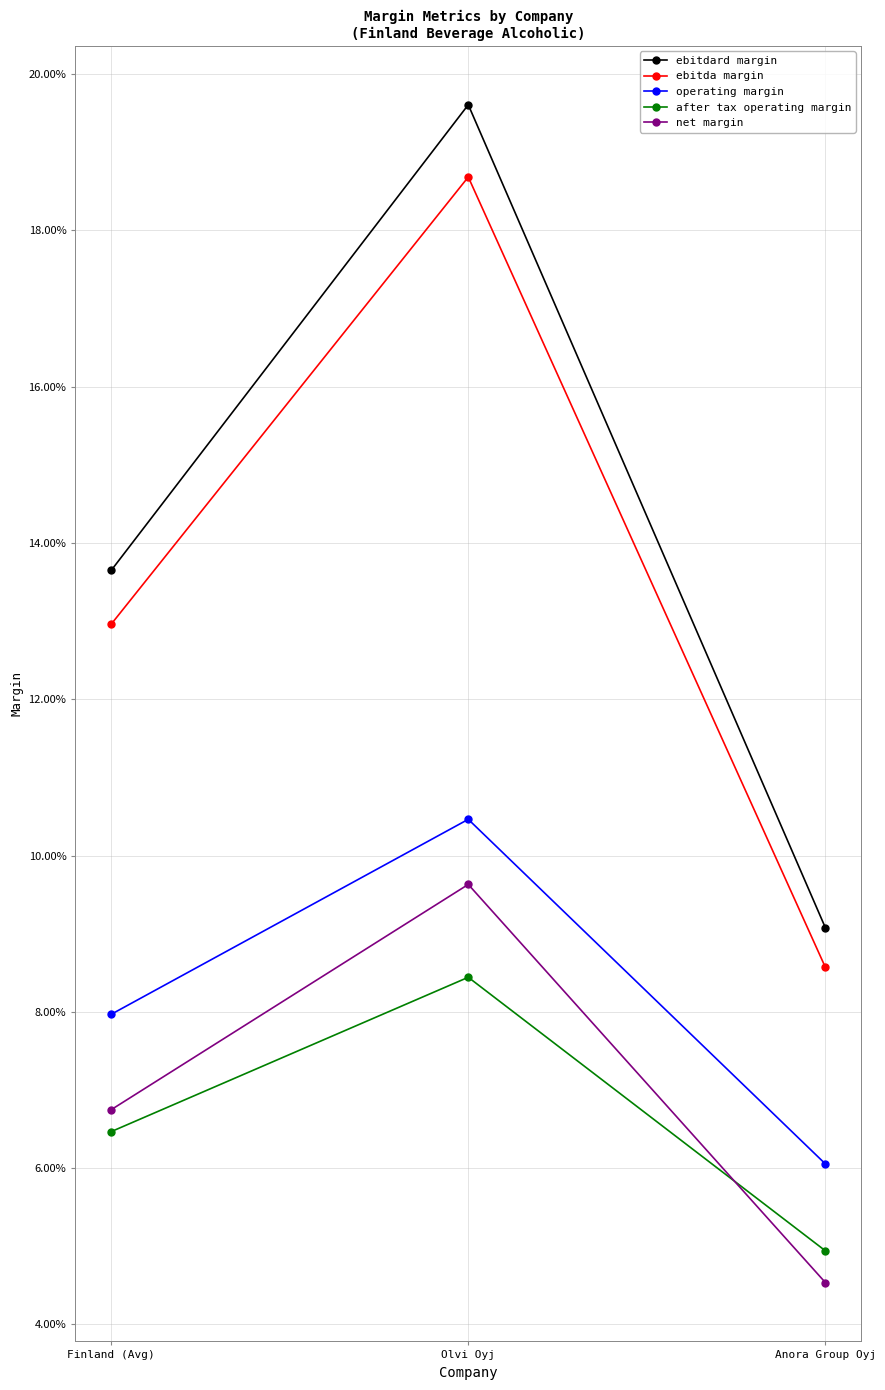

Is this an area chart (filled region under the line)?

No